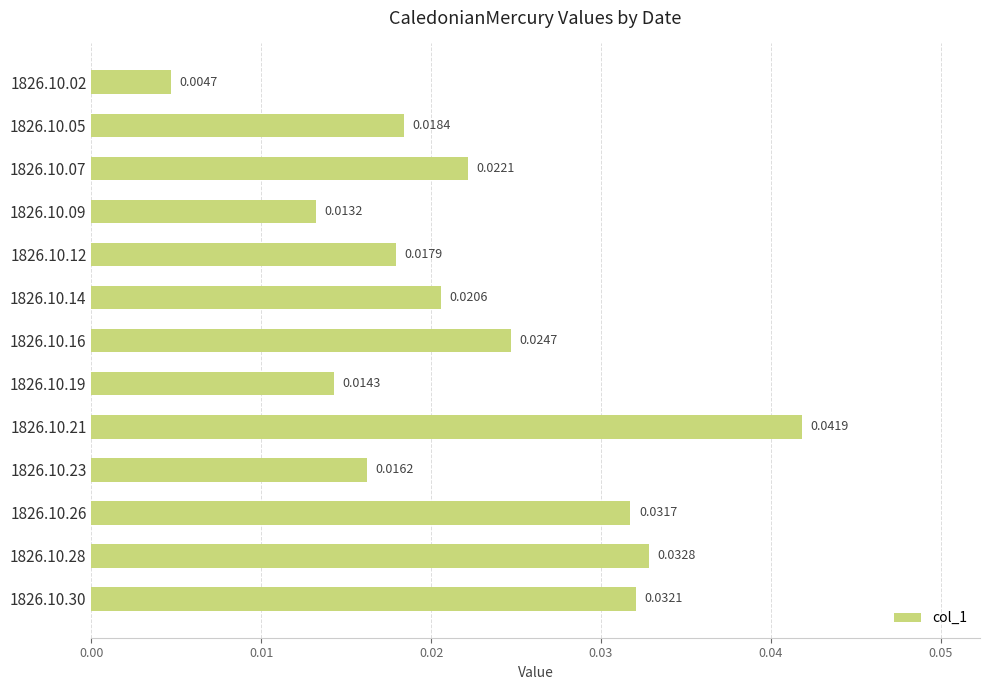

Which has a higher value, 1826.10.21 or 1826.10.19?

1826.10.21